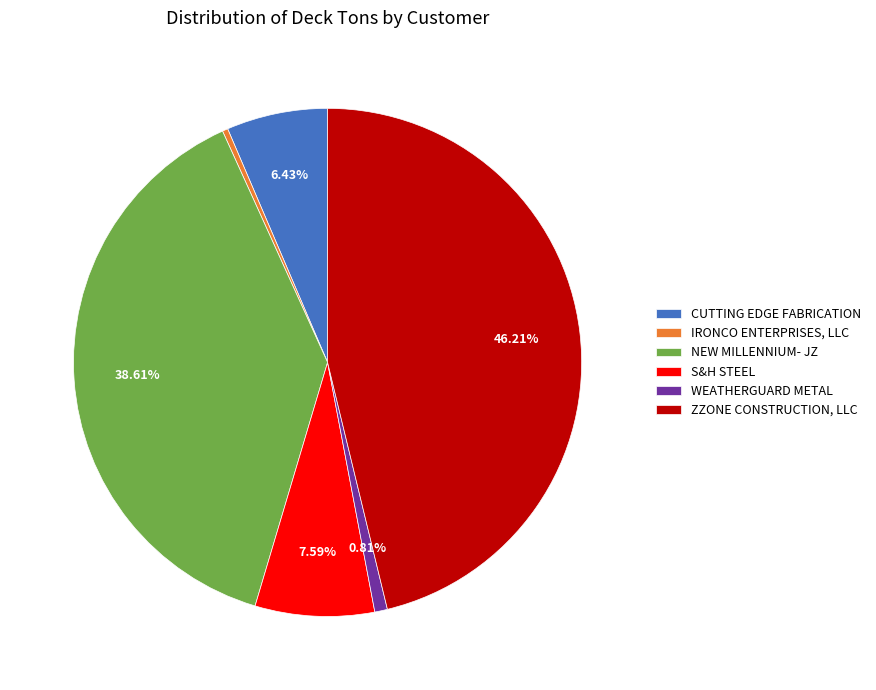

What is the largest slice in the pie chart?

ZZONE CONSTRUCTION, LLC